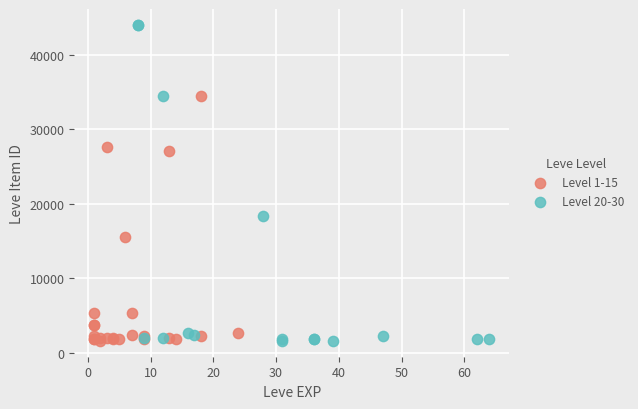

What are all the series names shown in the legend?

Level 1-15, Level 20-30